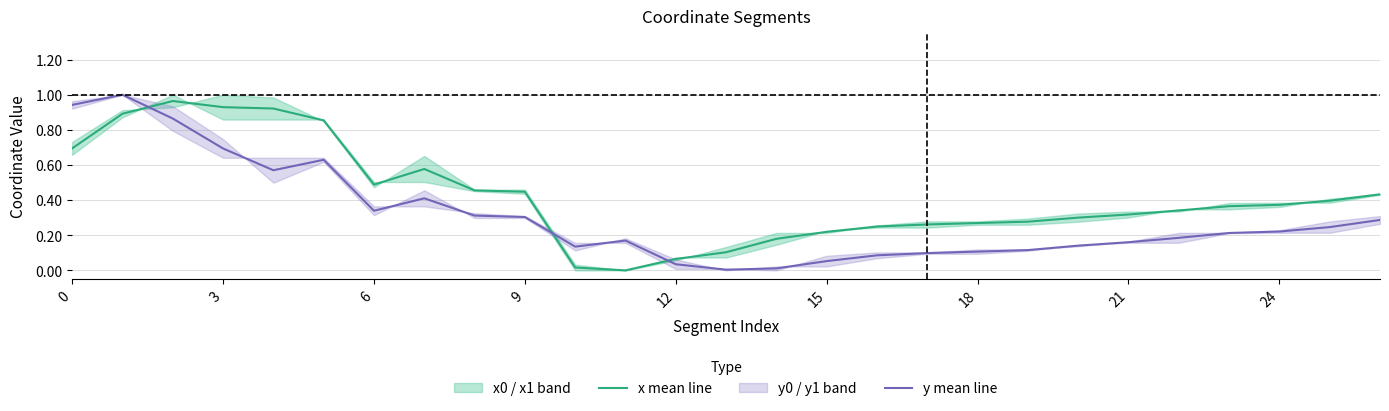

At which label does x mean line reach its minimum?

11